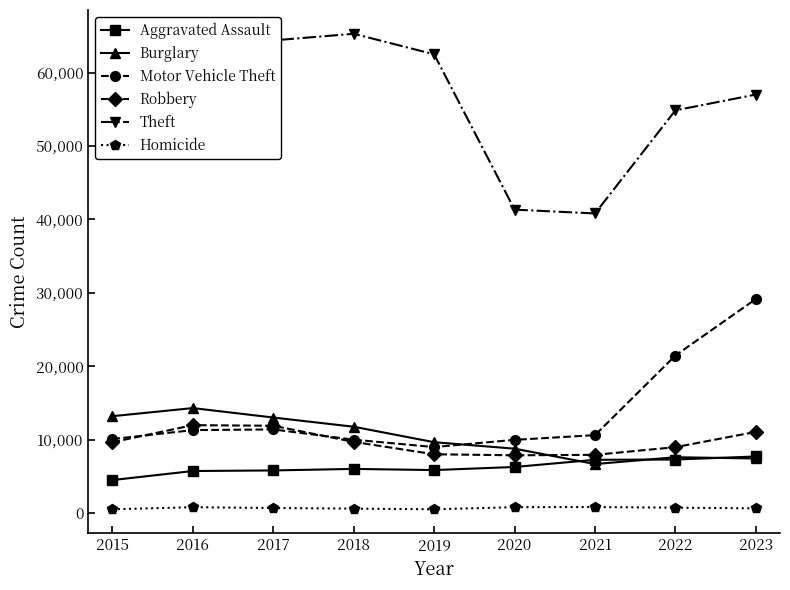

True or false: Homicide and Theft intersect in this chart.

False